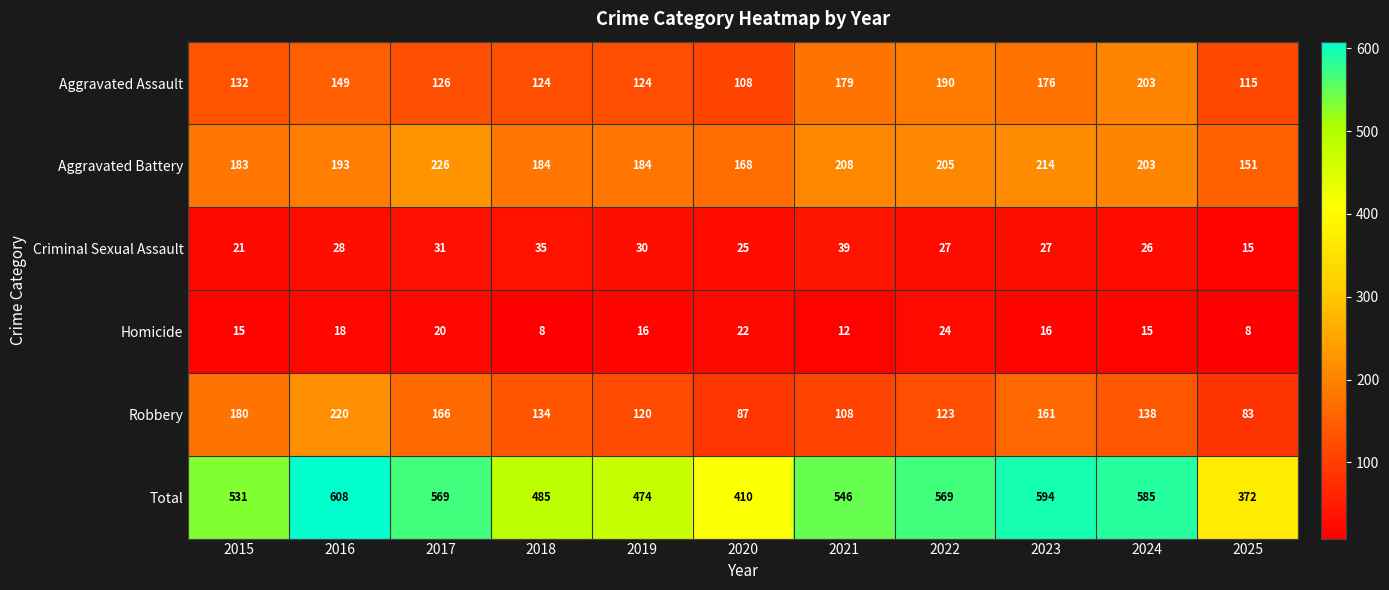

Where does the Robbery series first go above 134?

2015